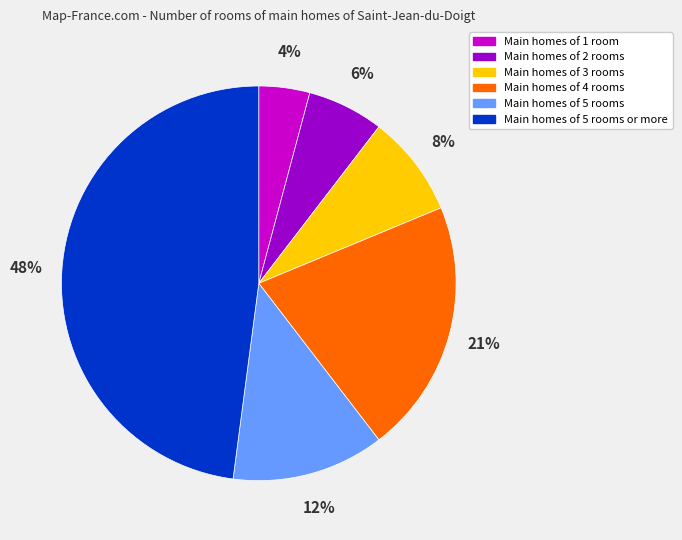

To the nearest percent, what is the difference between the largest and smallest slice percentages?

44%